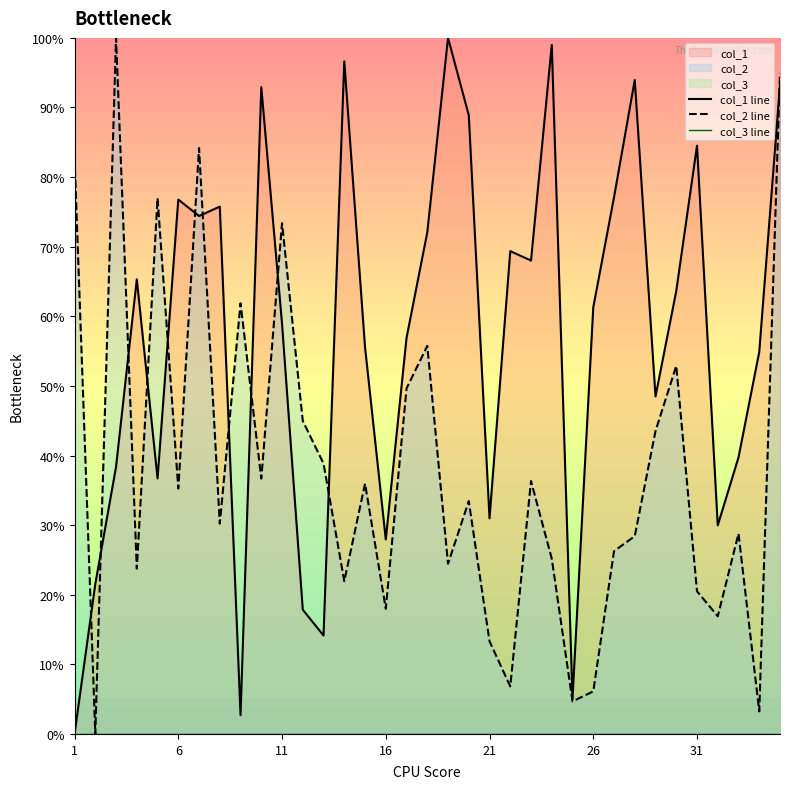

Which series ends up on top after the final intersection of col_1 line and col_2 line?

col_2 line